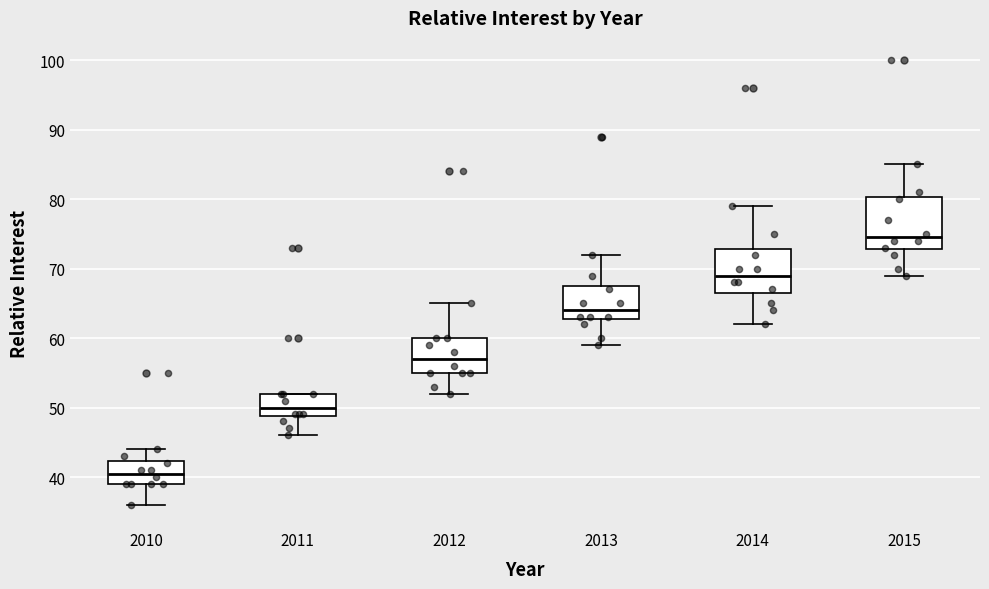

Reading left to right, transcribe this box plot: for each box, give where its median line is, the range the box spans, and where its two whiskers end, as read against the y-axis. The values are not printed on the chart, so give them approximately, as read against the axis.

2010: median 41, box 39 to 42, whiskers 36 to 44
2011: median 50, box 49 to 52, whiskers 46 to 52
2012: median 57, box 55 to 60, whiskers 52 to 65
2013: median 64, box 63 to 68, whiskers 59 to 72
2014: median 69, box 67 to 73, whiskers 62 to 79
2015: median 75, box 73 to 80, whiskers 69 to 85